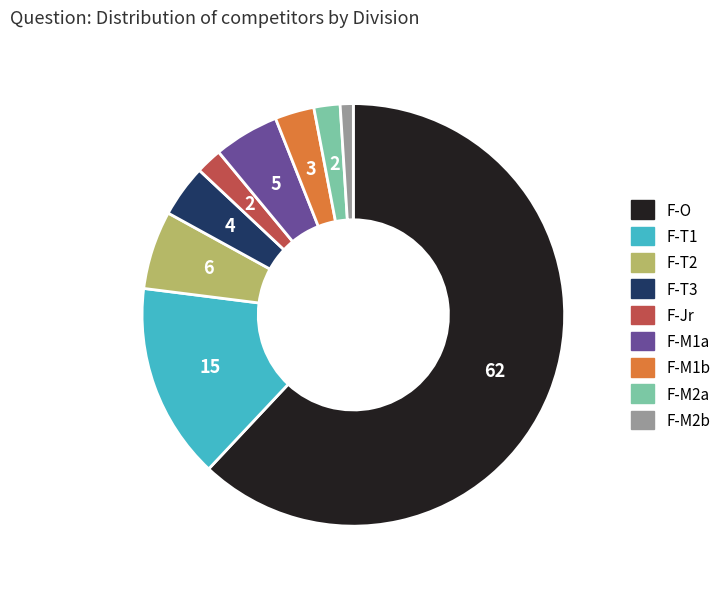

Do F-O and F-Jr together represent more than half of the pie?

Yes